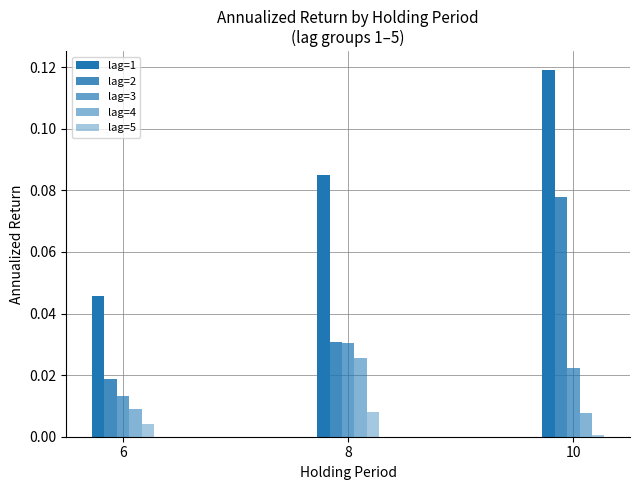

Which series has the largest total across all categories?

lag=1